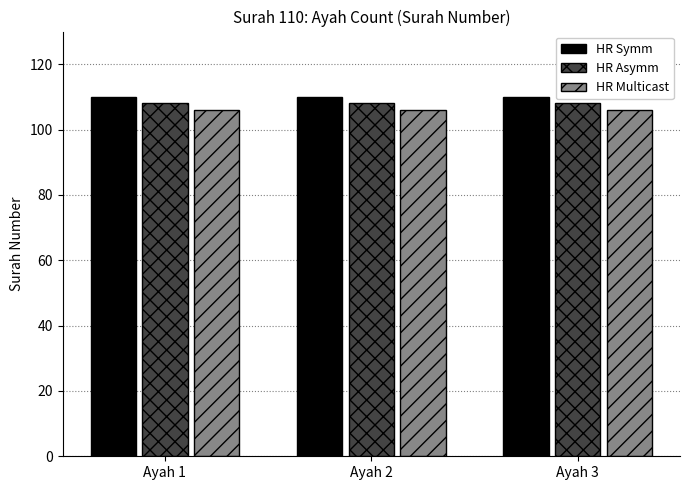

Reading left to right, what are all the values shown in this chart?

HR Symm: Ayah 1=110	Ayah 2=110	Ayah 3=110
HR Asymm: Ayah 1=108	Ayah 2=108	Ayah 3=108
HR Multicast: Ayah 1=106	Ayah 2=106	Ayah 3=106